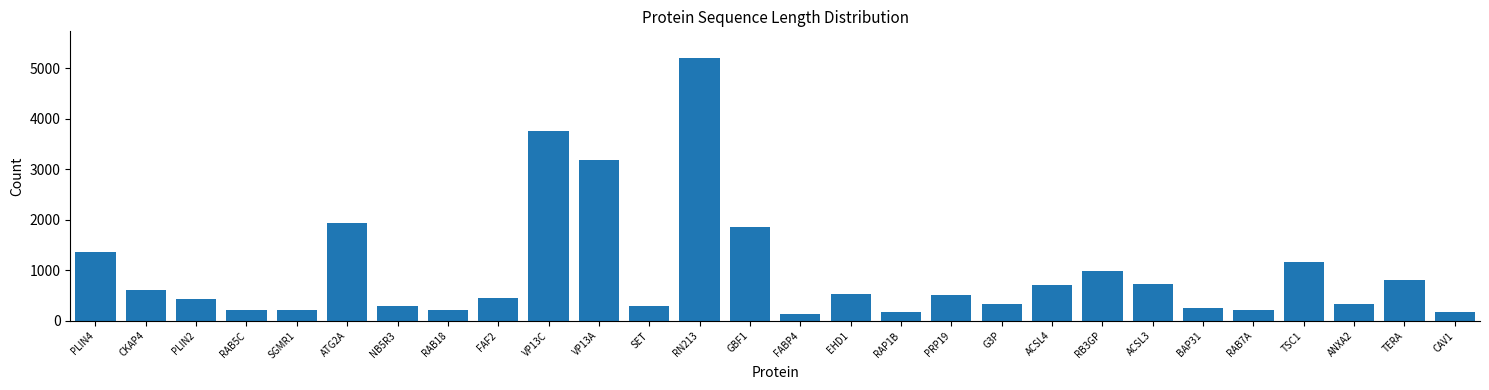

What is the difference between the values at ATG2A and ACSL3?

1218